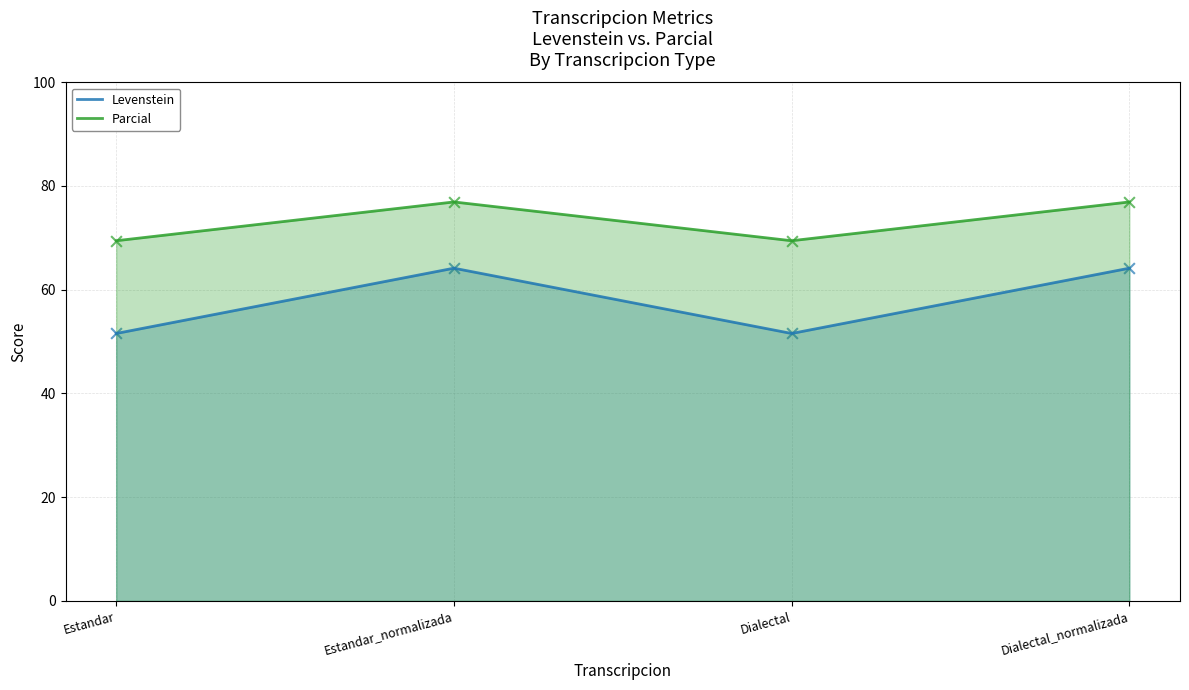

What are all the series names shown in the legend?

Levenstein, Parcial